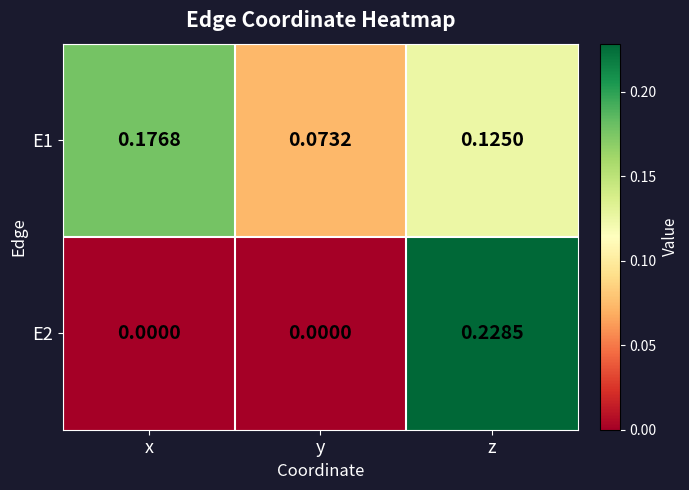

Is the value of E1 at x greater than the value of E2 at z?

No